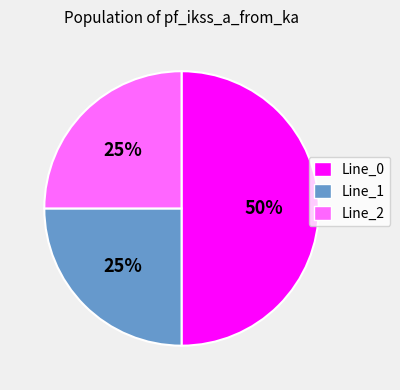

To the nearest percent, what is the difference between the largest and smallest slice percentages?

25%